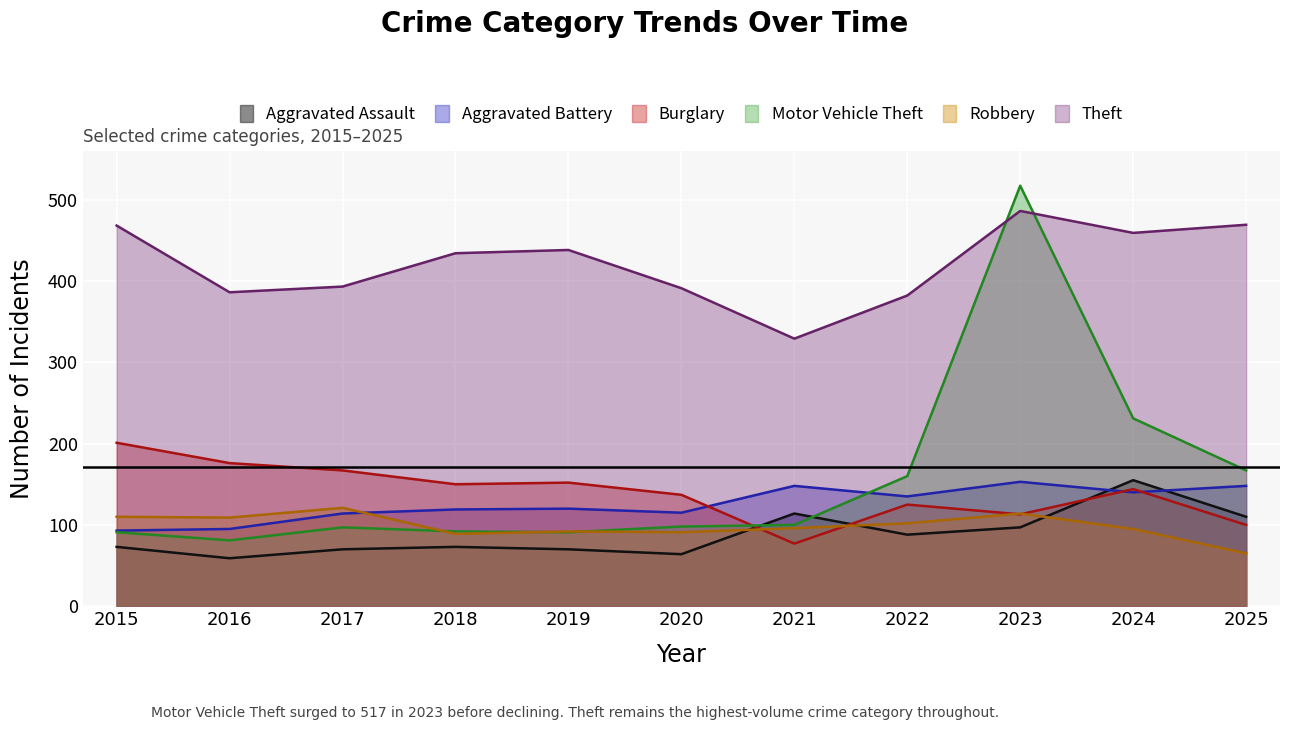

What is the value of the Burglary point at the 8th from the left?

125